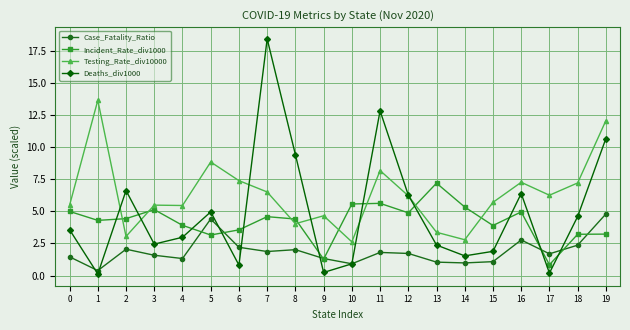

What is the value of the Deaths_div1000 point at the 17th from the left?

6.4